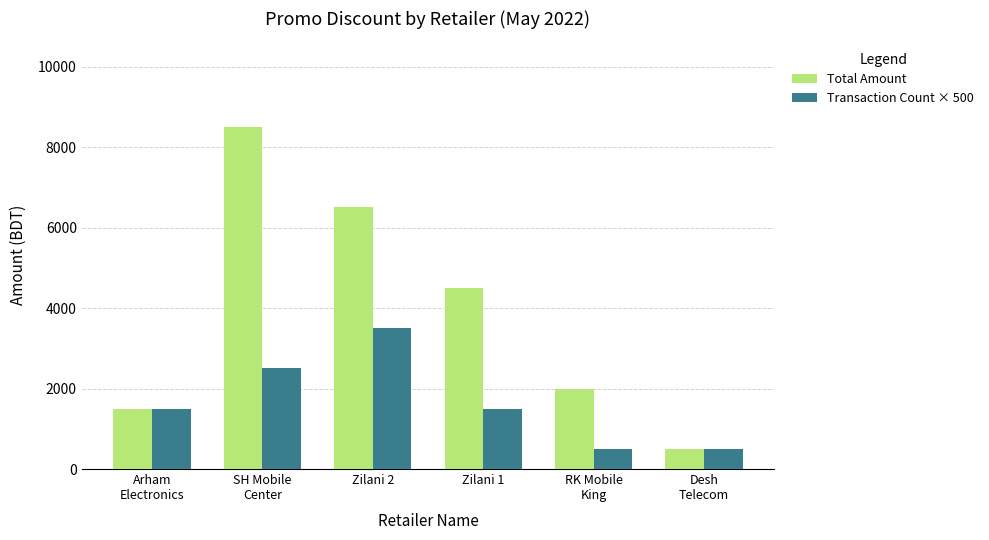

What is the difference between the maximum and minimum values in the Transaction Count × 500 series?

3000